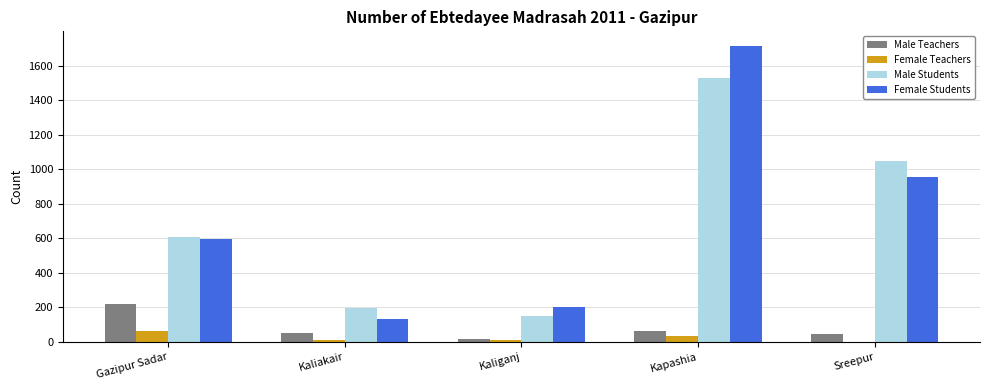

What is the average value of the Female Teachers series?

24